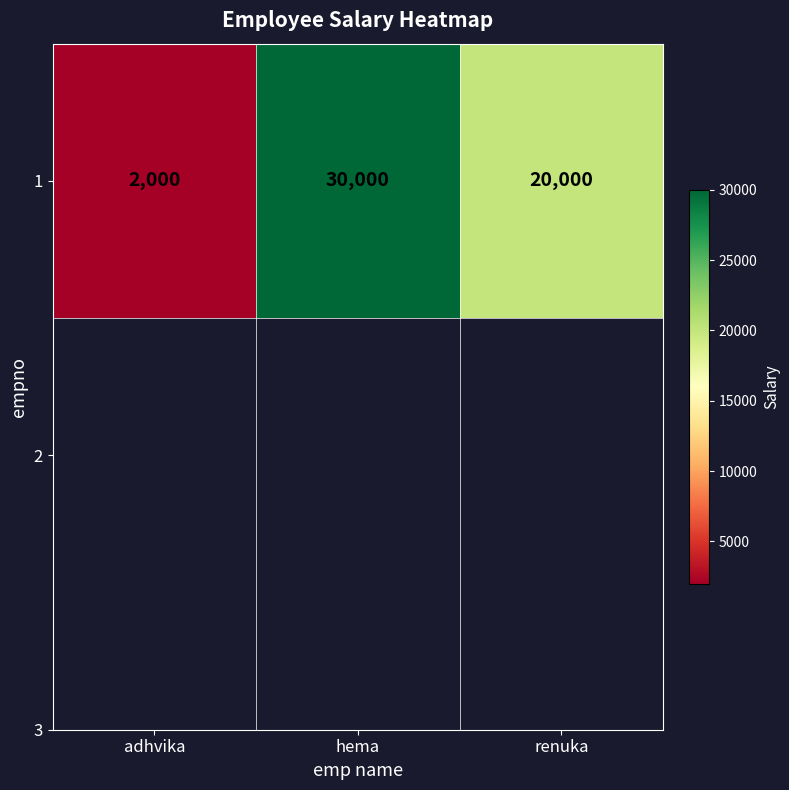

What value does the data have at renuka?

20000